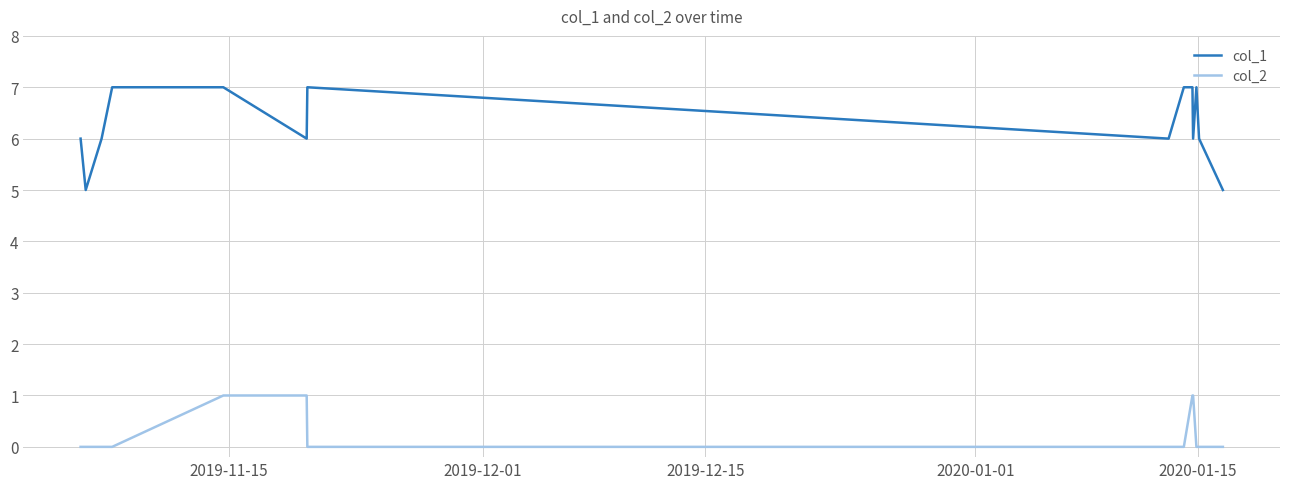

How many categories are shown in the chart?

14